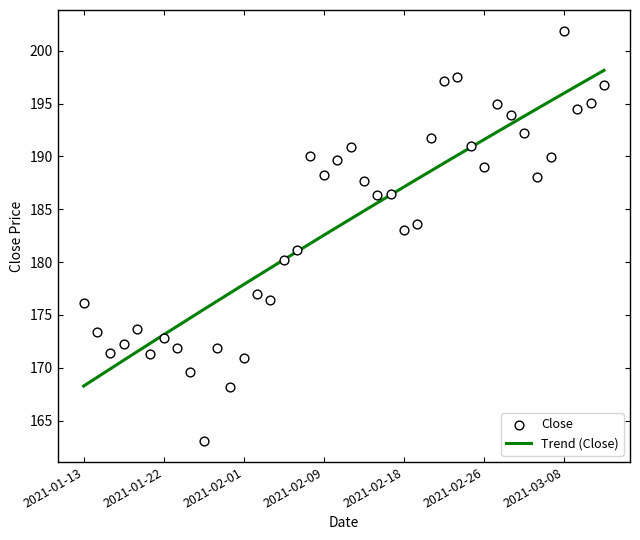

What is the ratio of the value at 2021-01-27 to the value at 2021-01-22?

0.9